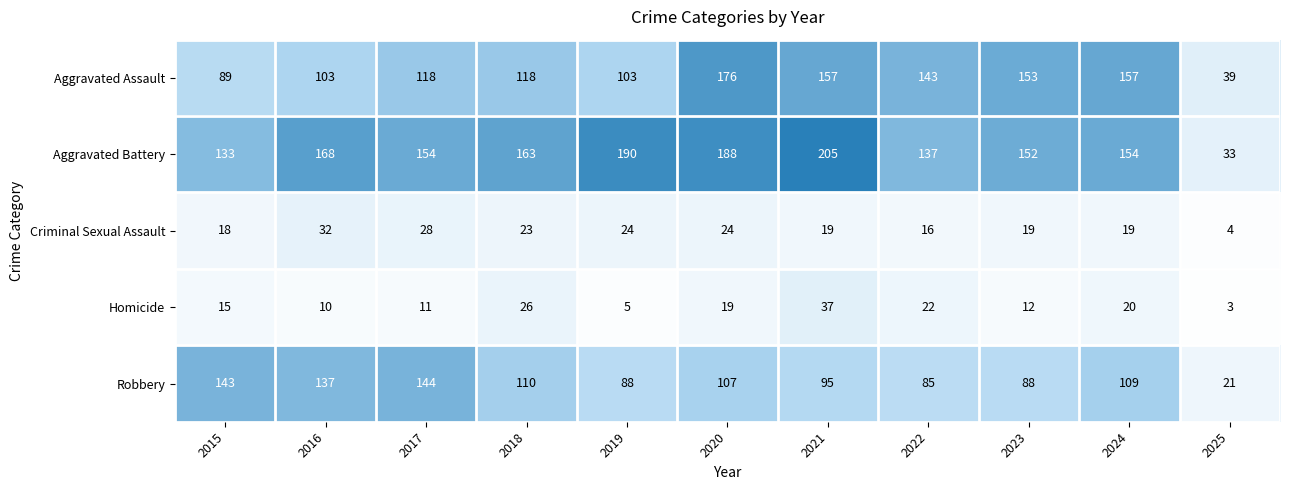

Is it true that Aggravated Assault equals 61 at 2018?

False